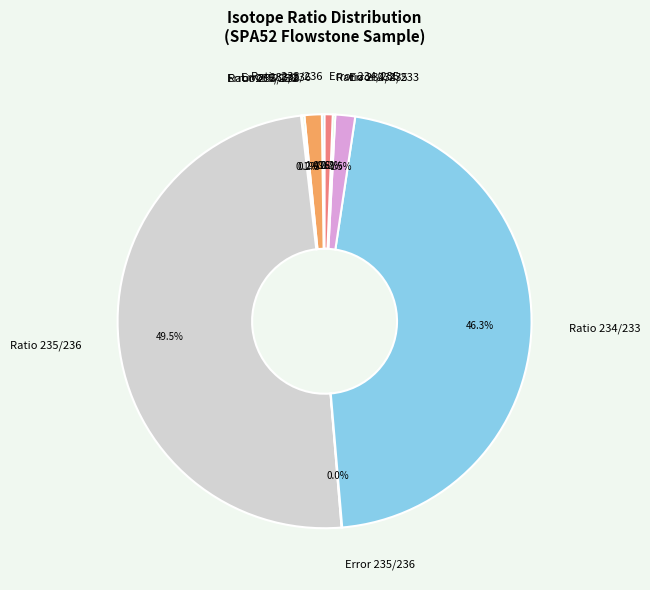

Which slice is the largest?

Ratio 235/236